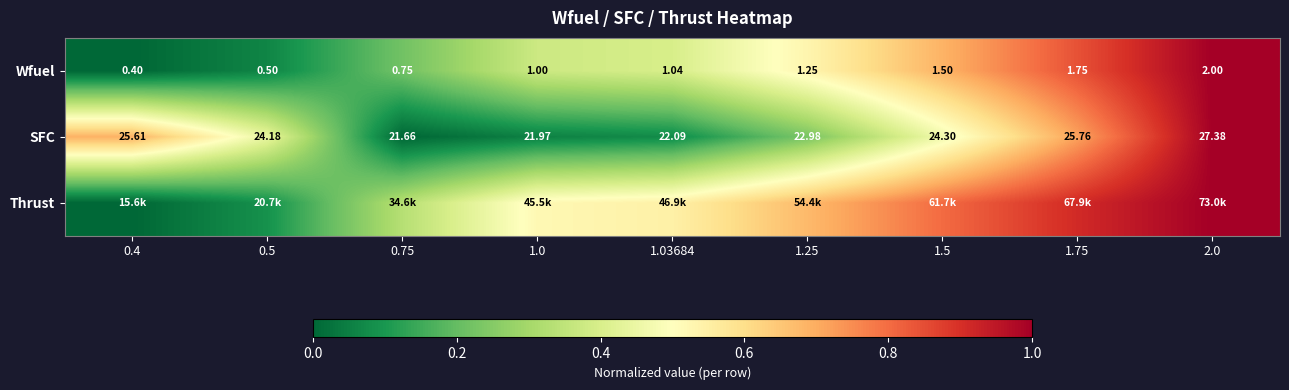

Is the value of SFC at 1.25 greater than the value of Wfuel at 0.75?

Yes